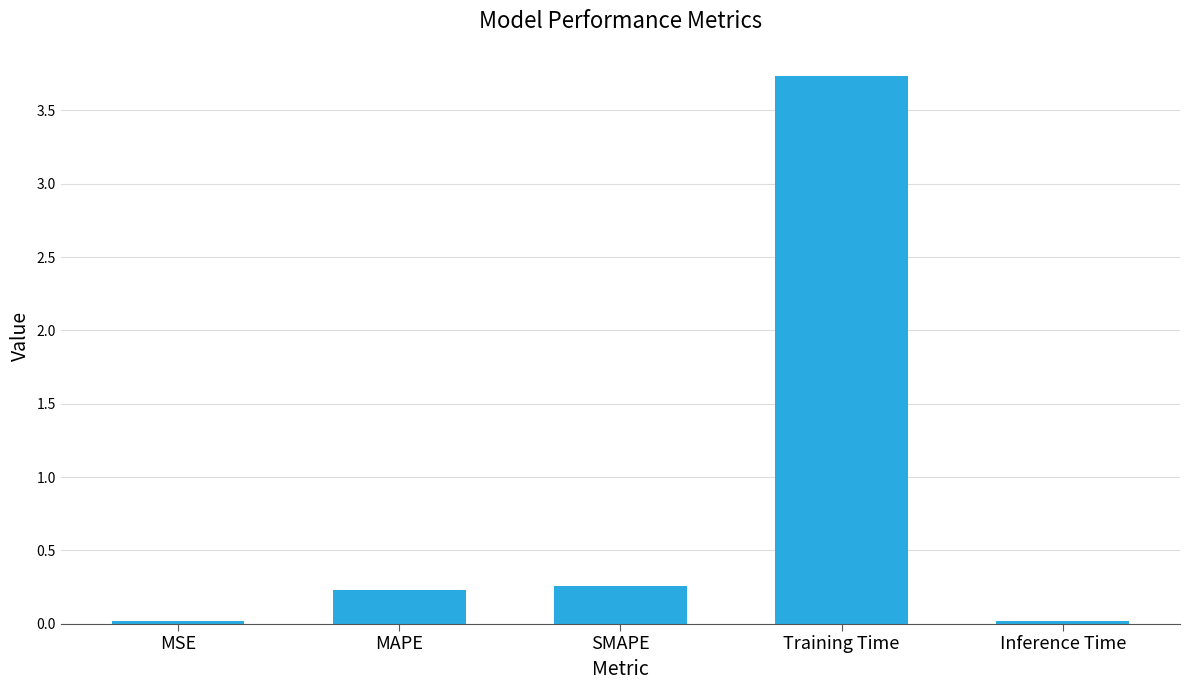

What is the sum of all values?

4.3